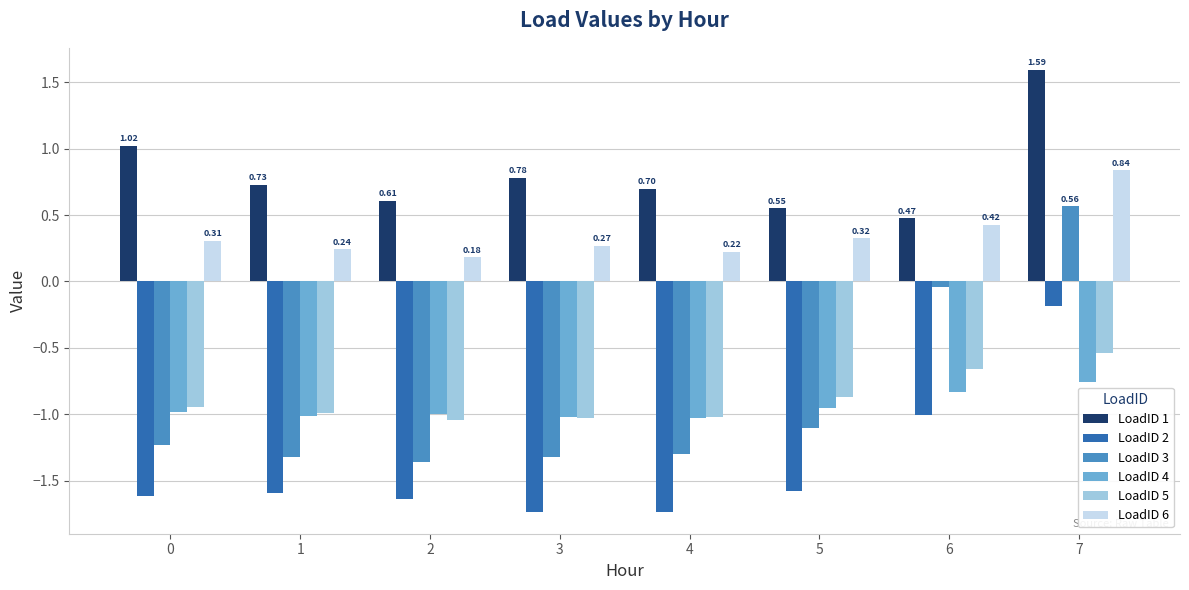

How many bars are there in each group?

6